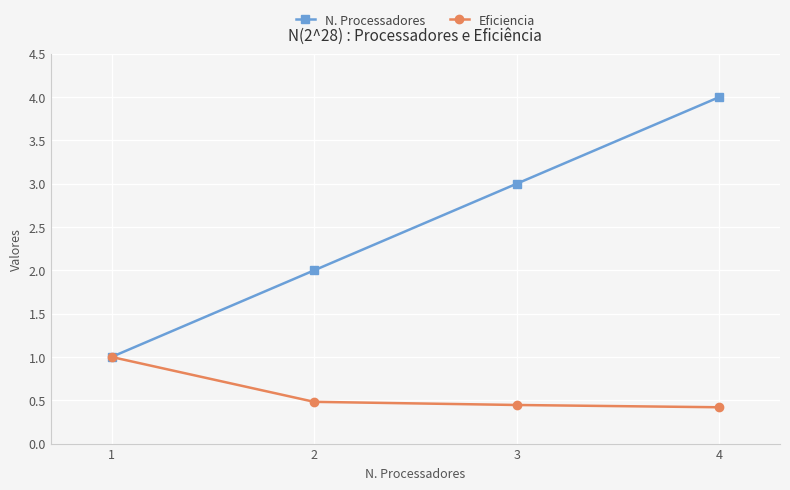

List the series in order of their peak value, highest first.

N. Processadores, Eficiencia